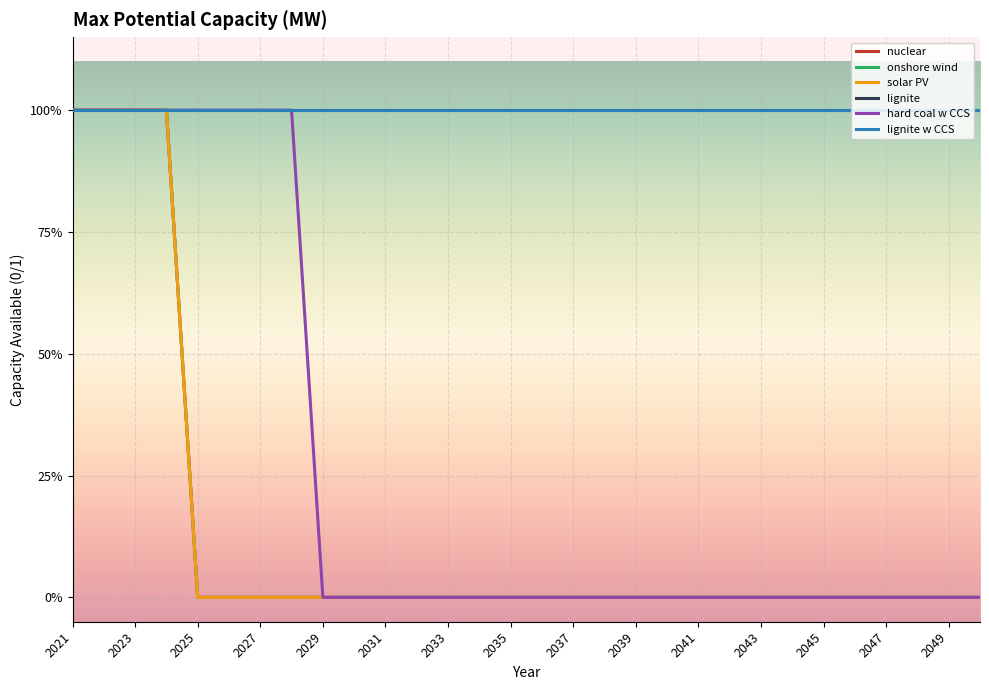

Does the chart have visible grid lines?

Yes